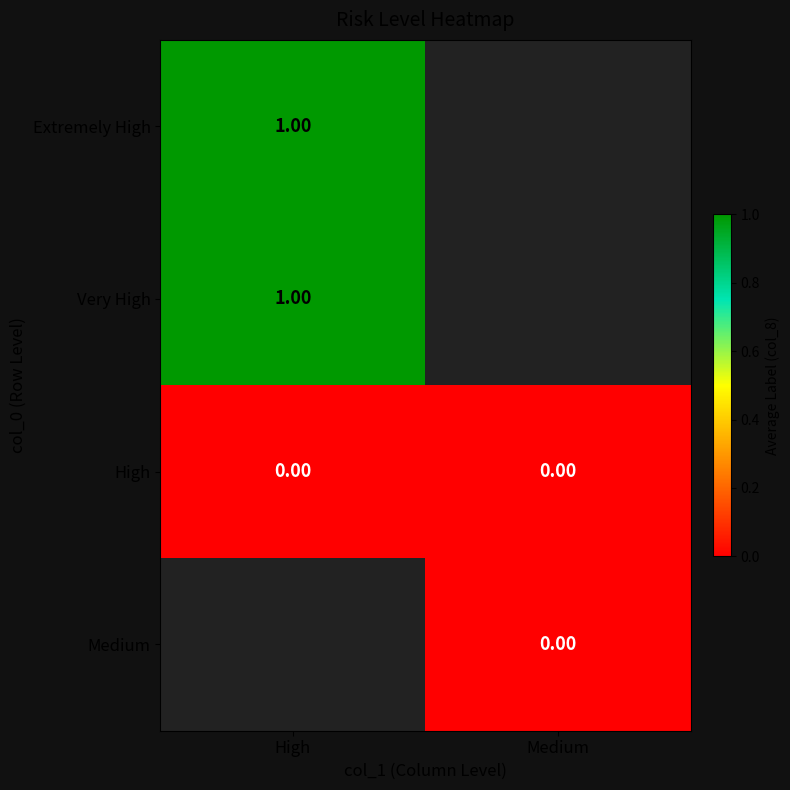

True or false: High has a value of 0.0 at High.

True